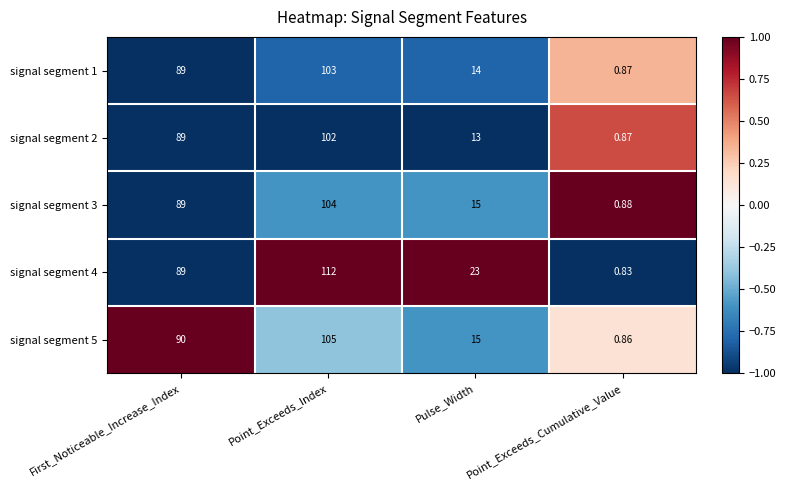

Rank the categories by signal segment 4 value from highest to lowest.

Point_Exceeds_Index, First_Noticeable_Increase_Index, Pulse_Width, Point_Exceeds_Cumulative_Value